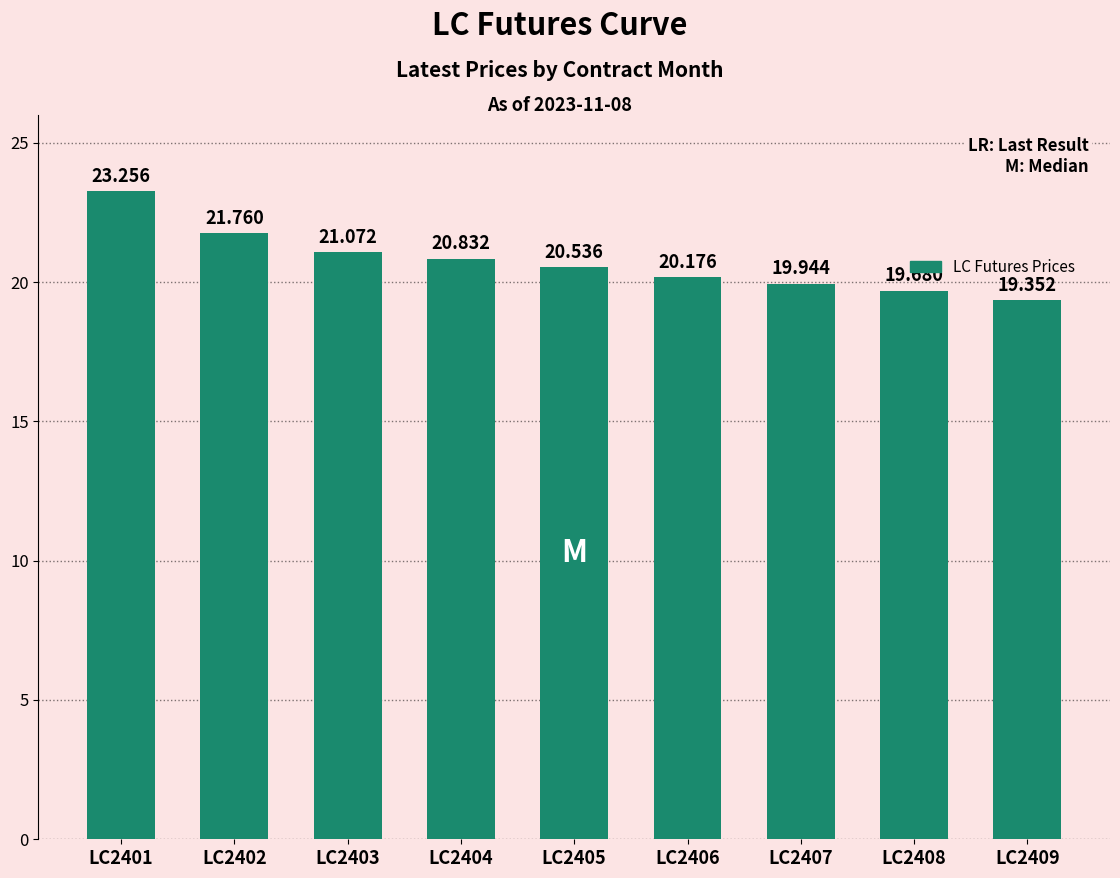

What value does the data have at LC2401?

23.3